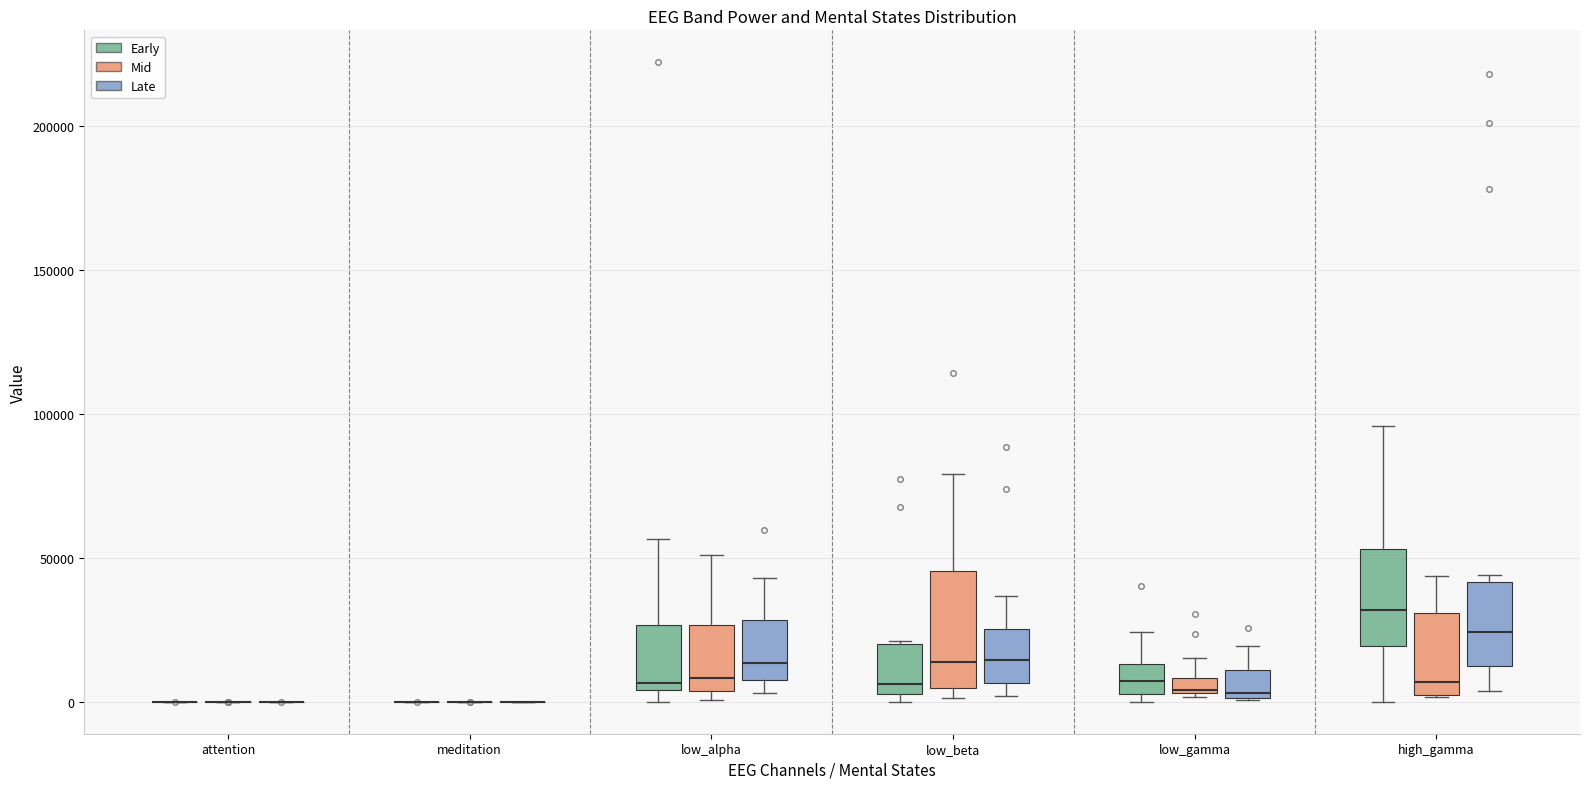

Where is the lower edge of the box for high_gamma (Mid) on the y-axis? The values are not printed on the chart, so give them approximately, as read against the axis.

0